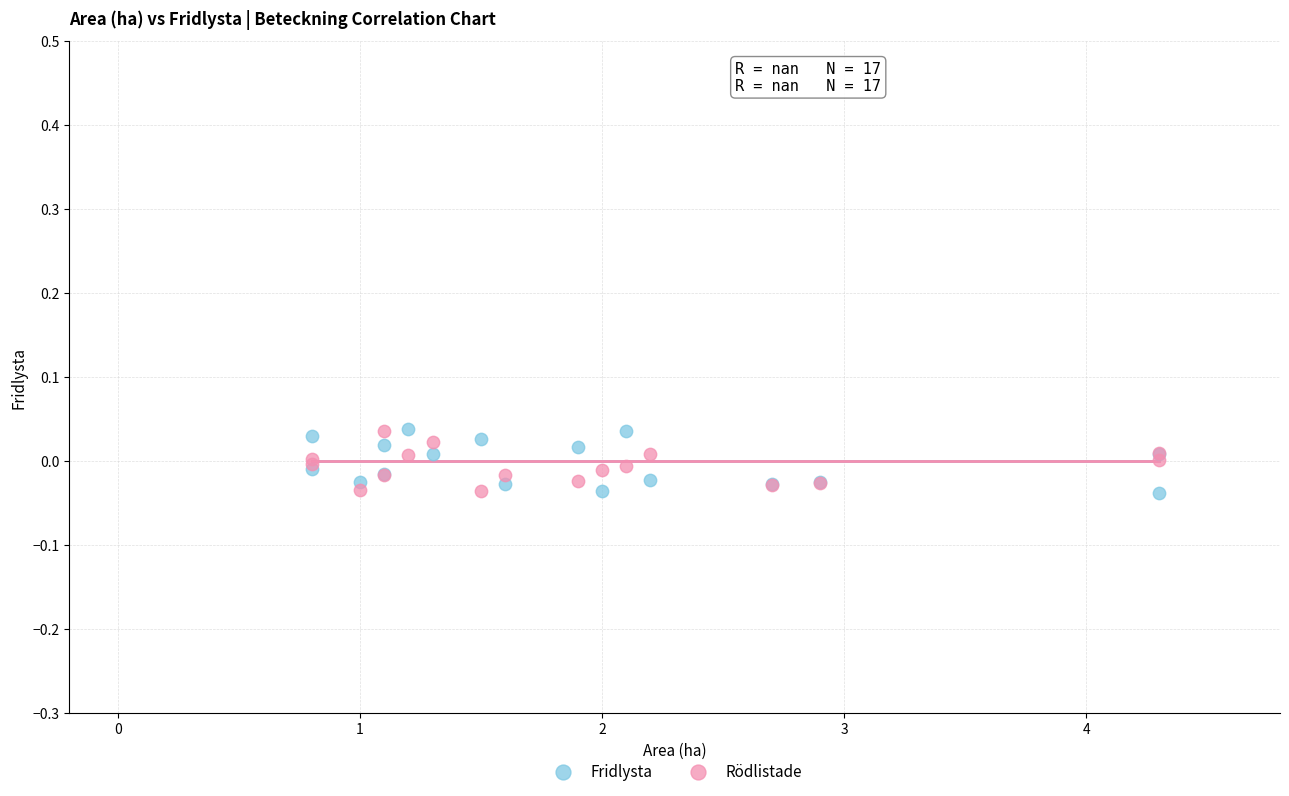

What is the X range (max minus min) for the scatter plot?

3.5